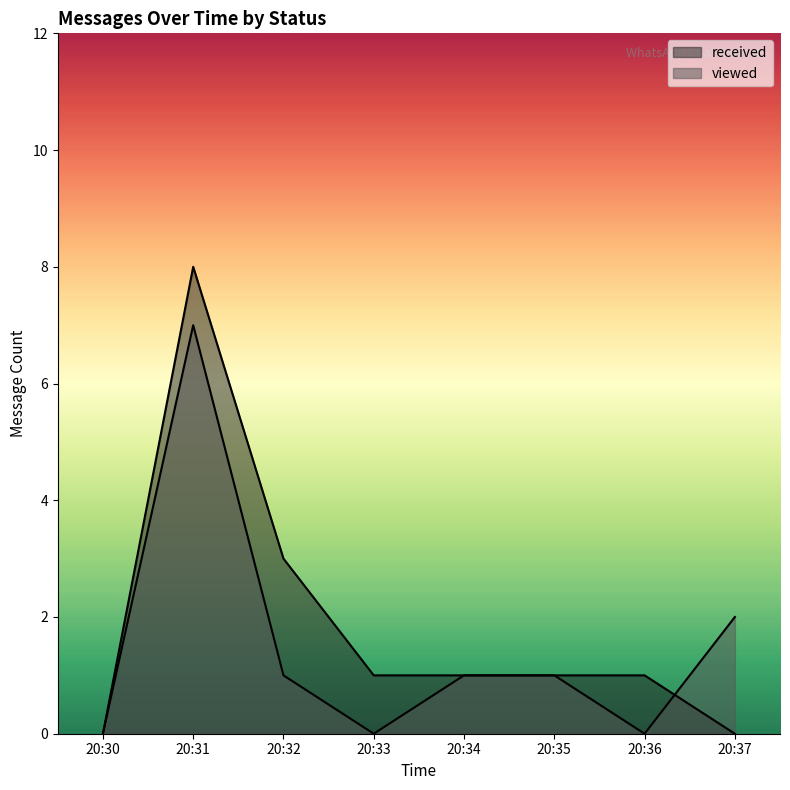

How many lines are shown in the chart?

2